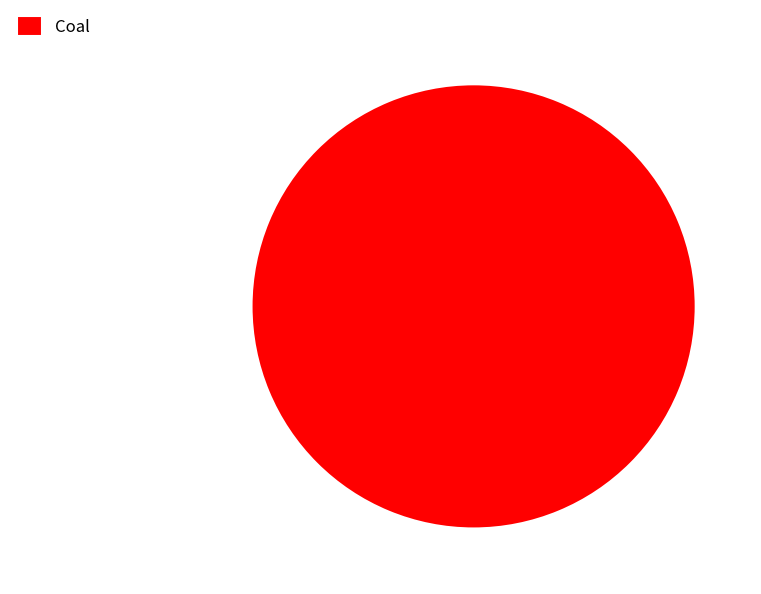

Rank the categories by value from lowest to highest.

Coal